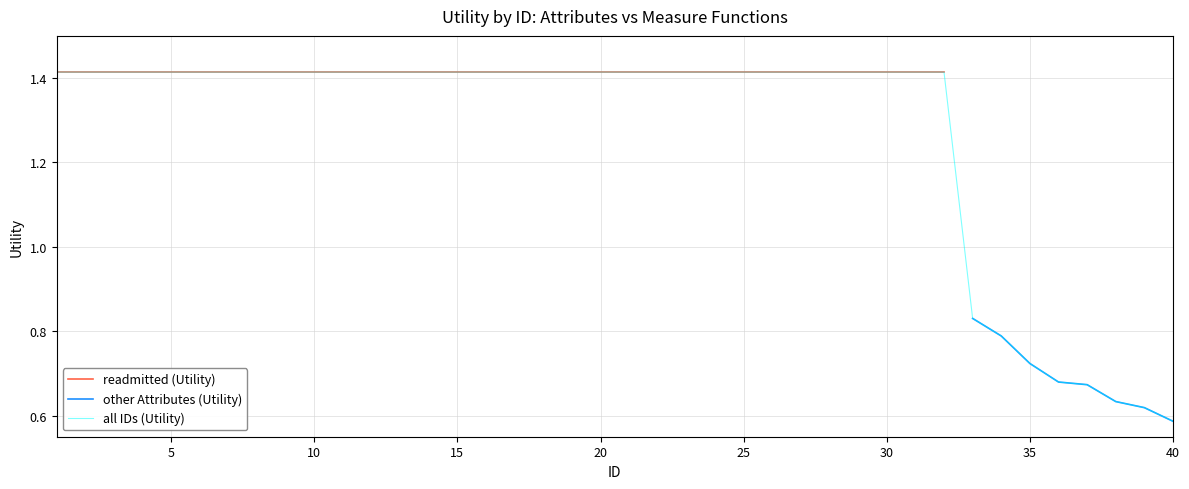

Reading left to right, extract all data points from this chart.

1.4	1.4	1.4	1.4	1.4	1.4	1.4	1.4	1.4	1.4	1.4	1.4	1.4	1.4	1.4	1.4	1.4	1.4	1.4	1.4	1.4	1.4	1.4	1.4	1.4	1.4	1.4	1.4	1.4	1.4	1.4	1.4	0.8	0.8	0.7	0.7	0.7	0.6	0.6	0.6